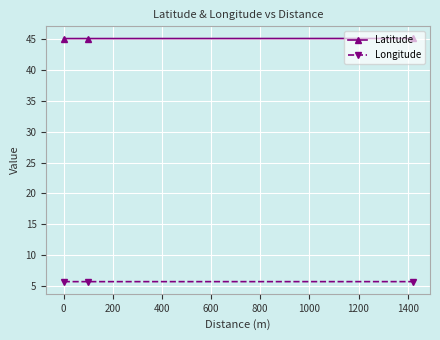

What is the value of the Longitude point at the 3rd from the left?

5.7